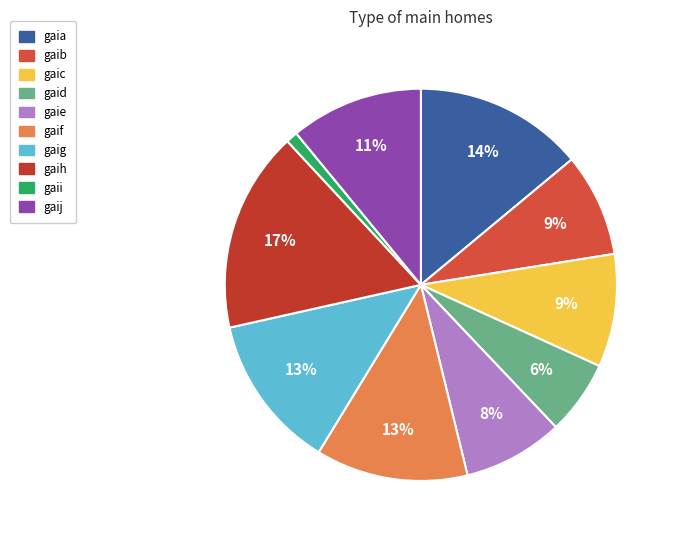

Does any single category account for the majority?

No